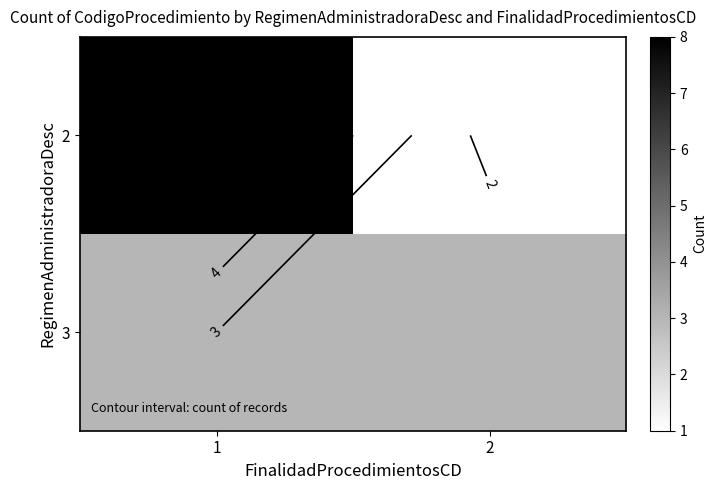

The value of 3 at 1 is 3. True or false?

True